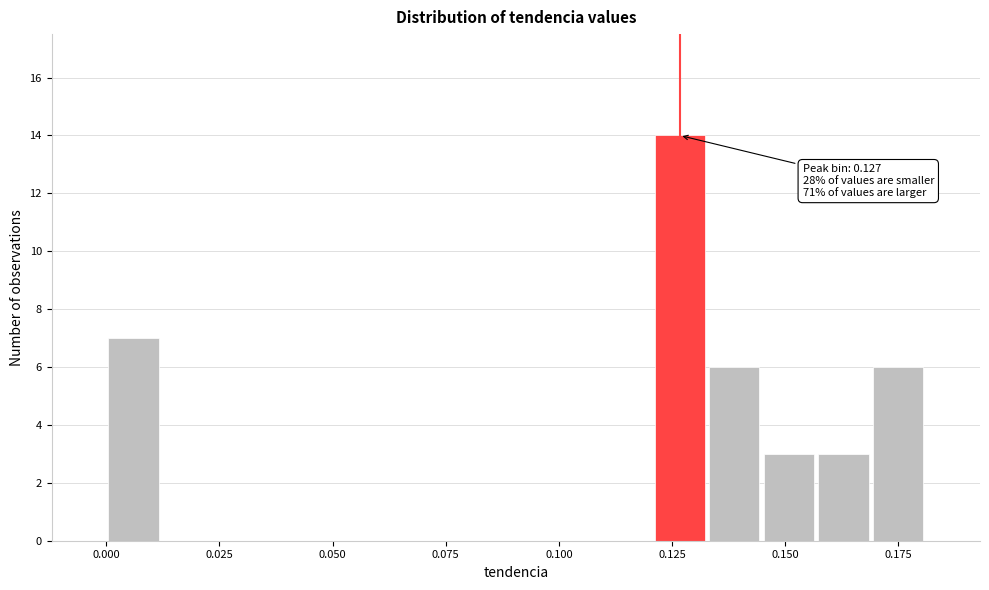

Around what value on the x-axis is the tallest bar? Give the approximate position of its centre, as read against the axis.

0.125